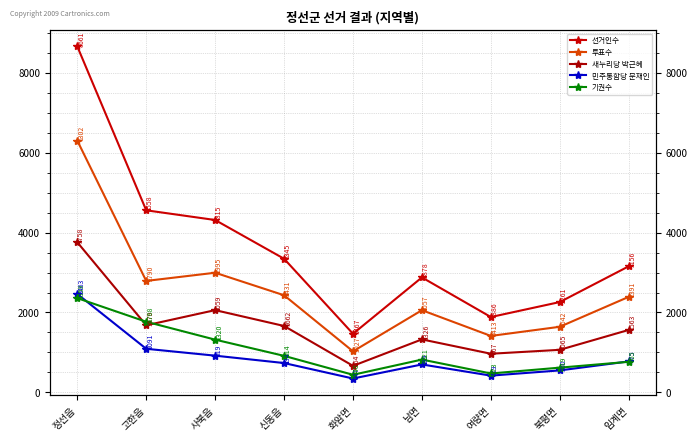

What is the label of the 1st point from the right?

임계면